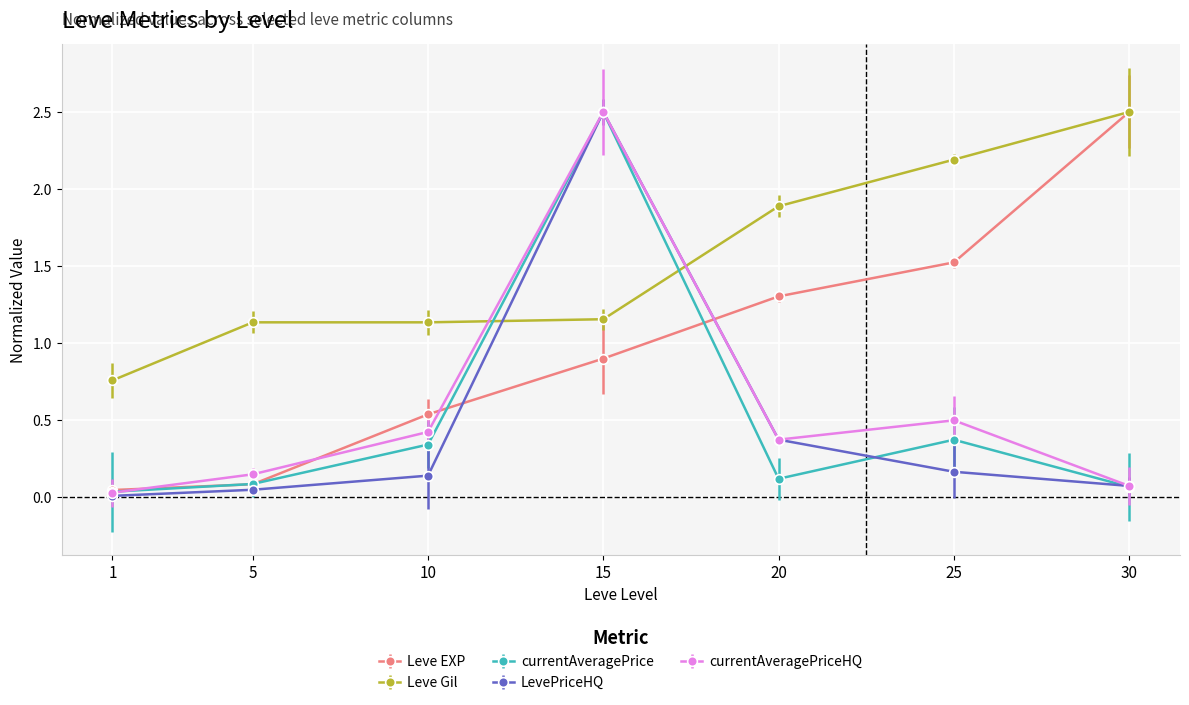

What is the spread (max minus min) of values at 25?

2.0